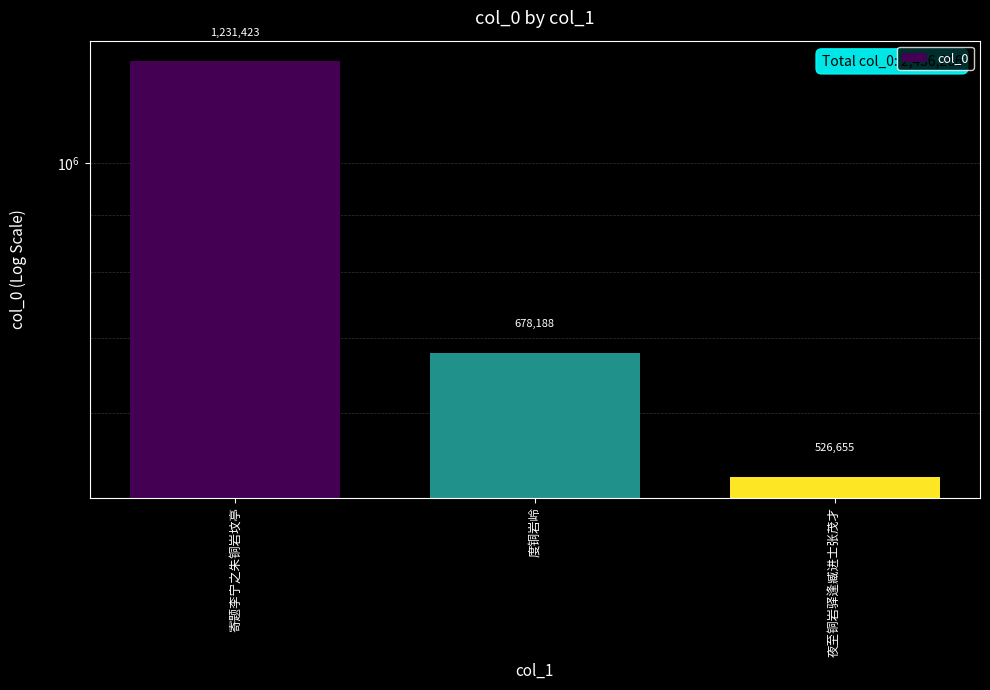

Approximately how many times larger is the value at 夜至铜岩驿逢臧进士张茂才 compared to 寄题李宁之朱铜岩坟亭?

0.4